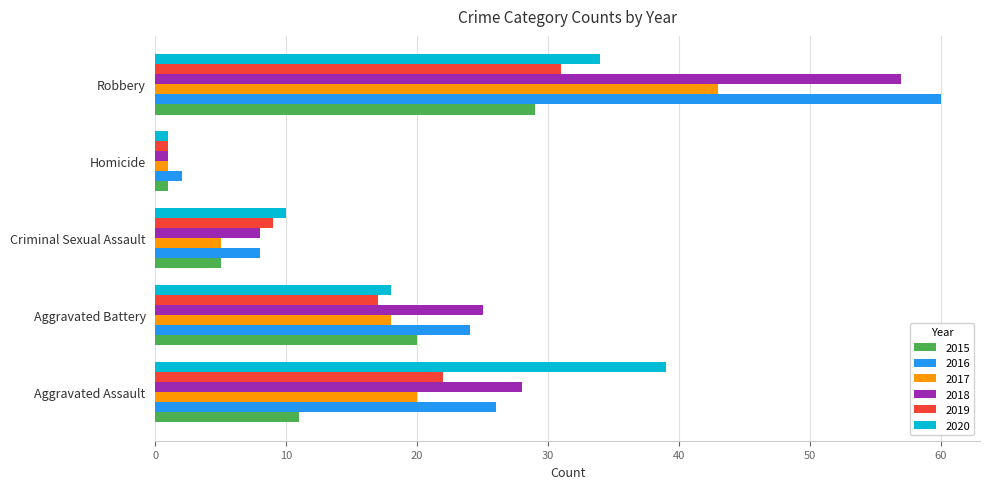

Rank the series at Robbery from lowest to highest value.

2015, 2019, 2020, 2017, 2018, 2016